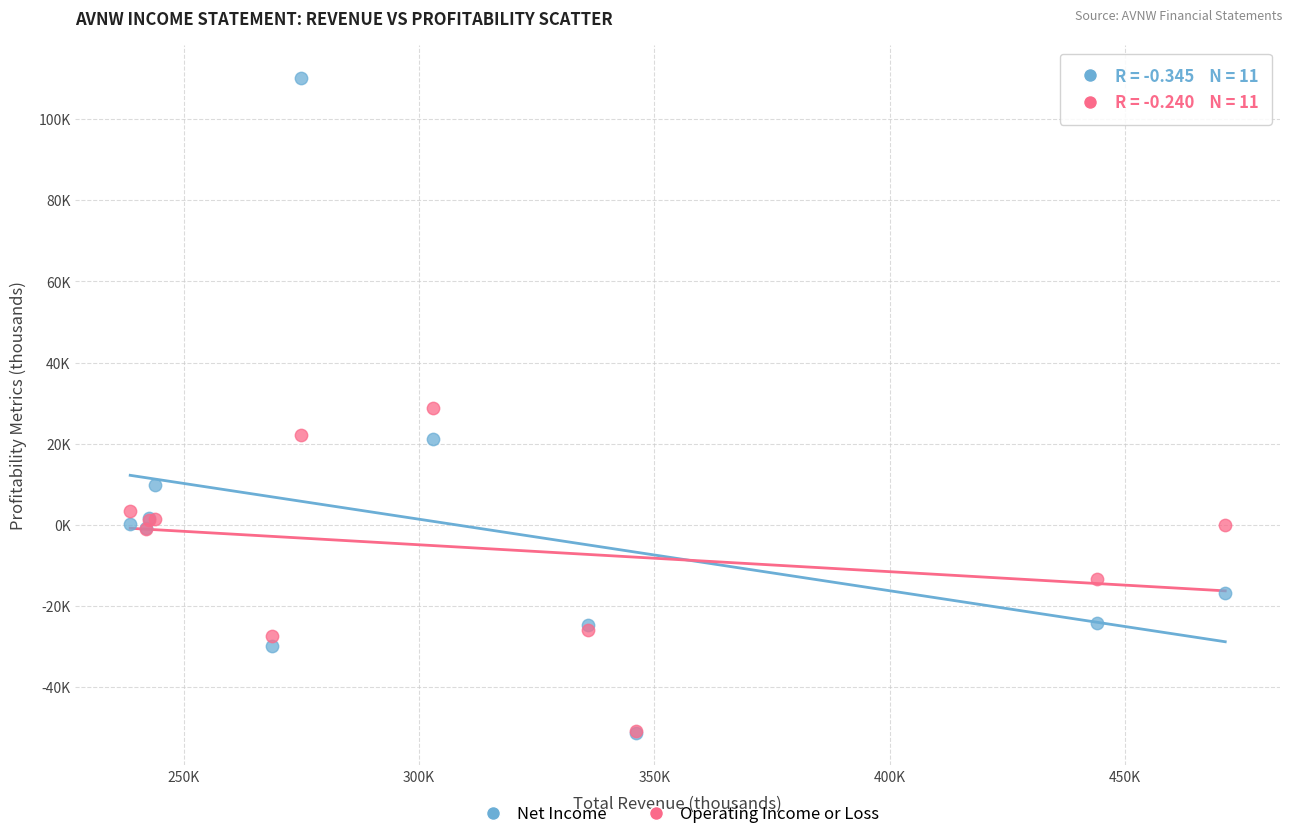

What are all the series names shown in the legend?

Net Income, Operating Income or Loss